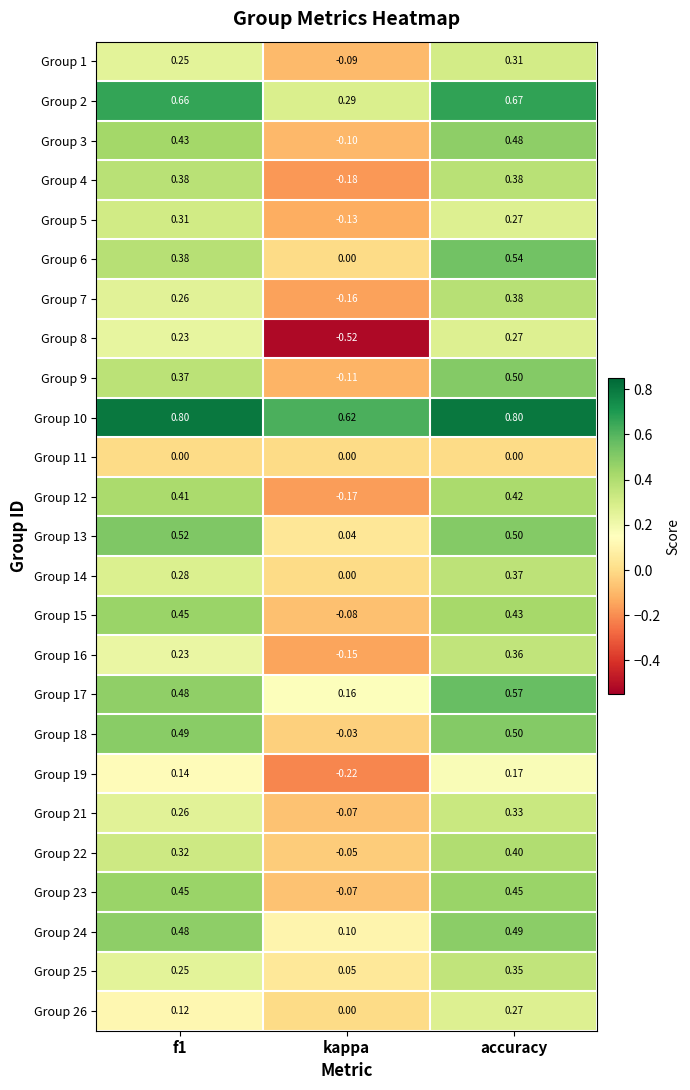

At which label does Group 18 reach its minimum?

kappa